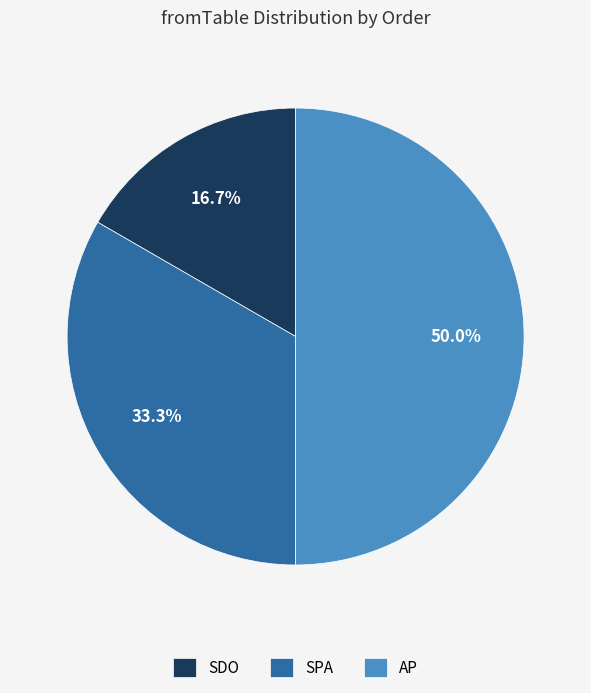

Rank the categories by value from lowest to highest.

SDO, SPA, AP